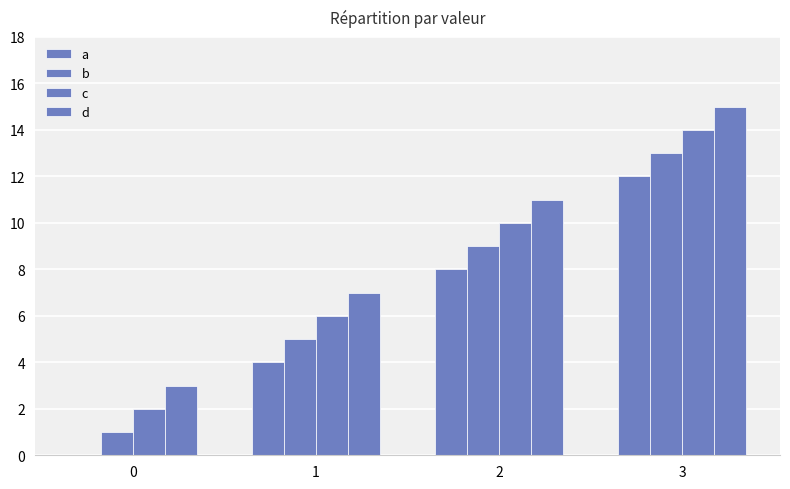

At which category does the chart reach its peak across all series?

3